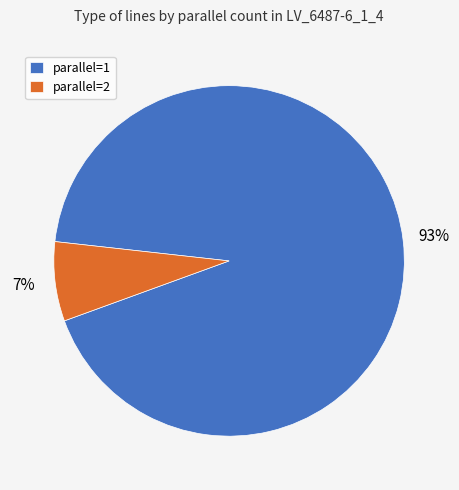

To the nearest percent, what is the combined percentage of parallel=2 and parallel=1?

100%